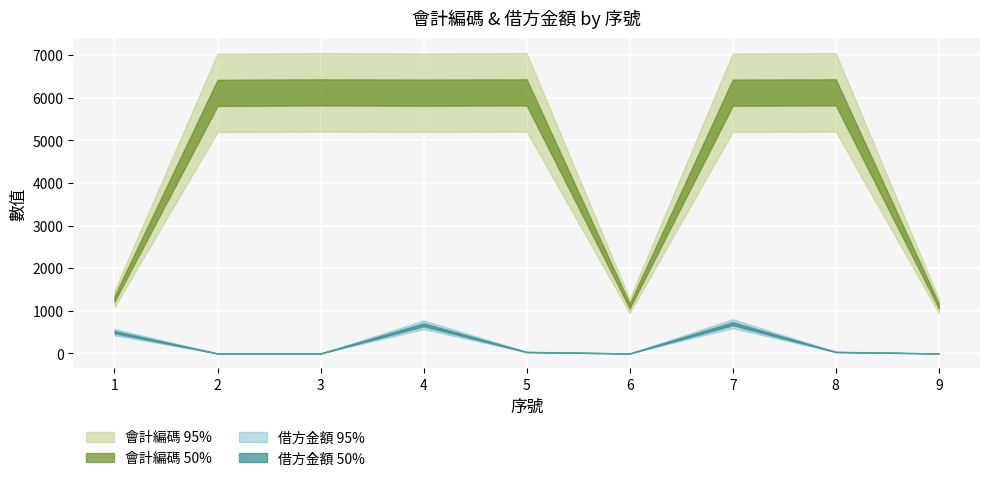

At which category is the sum across all series the highest?

7